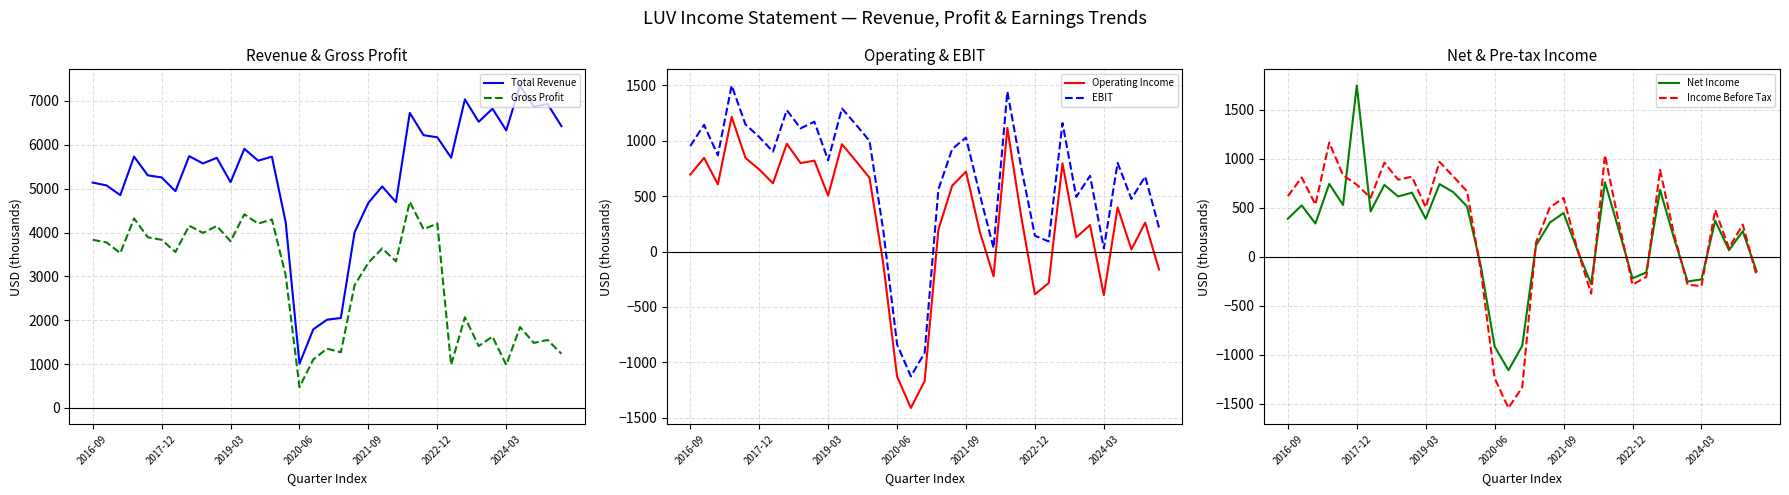

How many categories are shown in the chart?

35